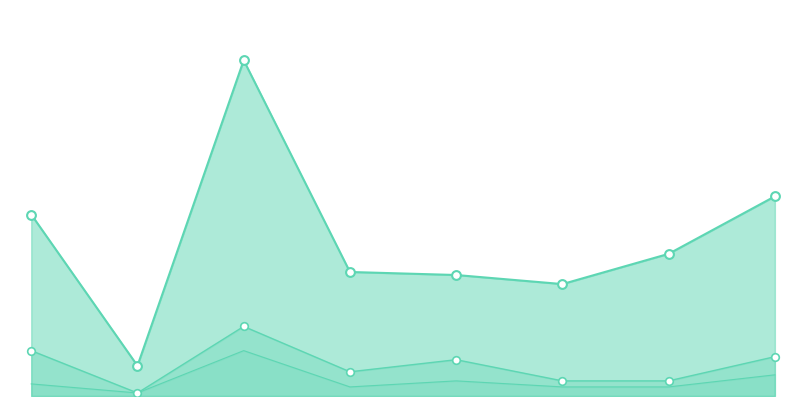

At how many categories does at least one series exceed 45?

2